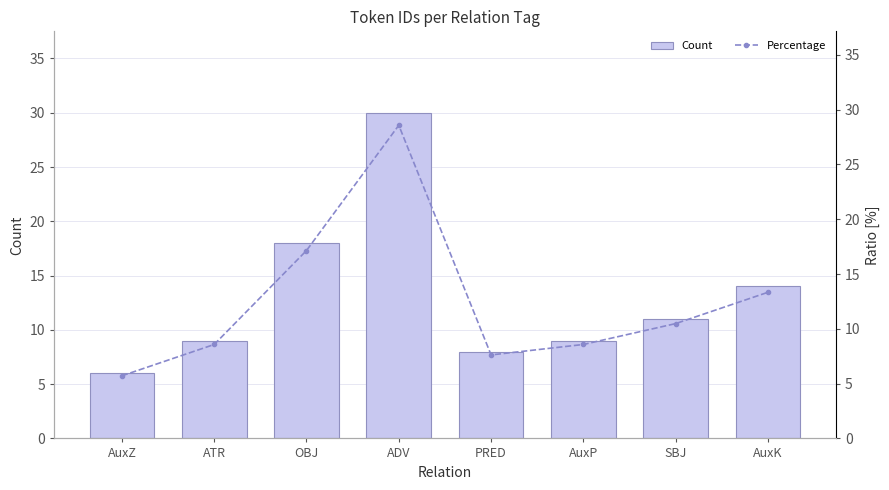

Is it true that Percentage equals 8.6 at AuxP?

True